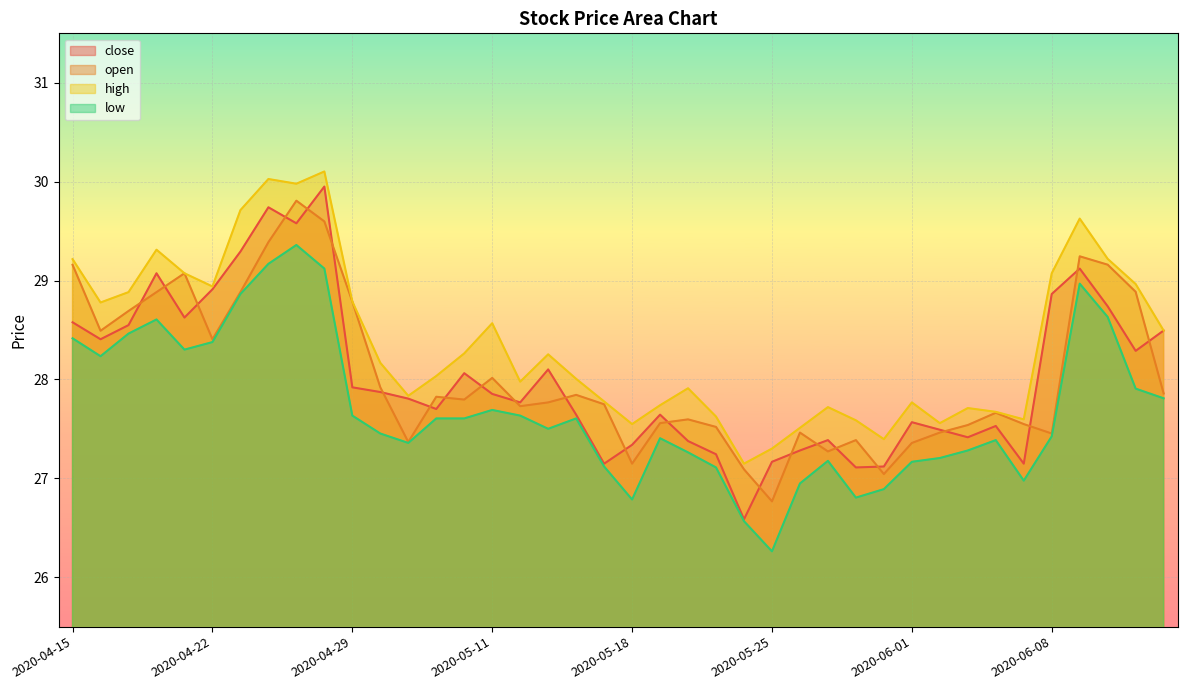

Between 2020-05-14 and 2020-05-18, which is larger?

2020-05-14